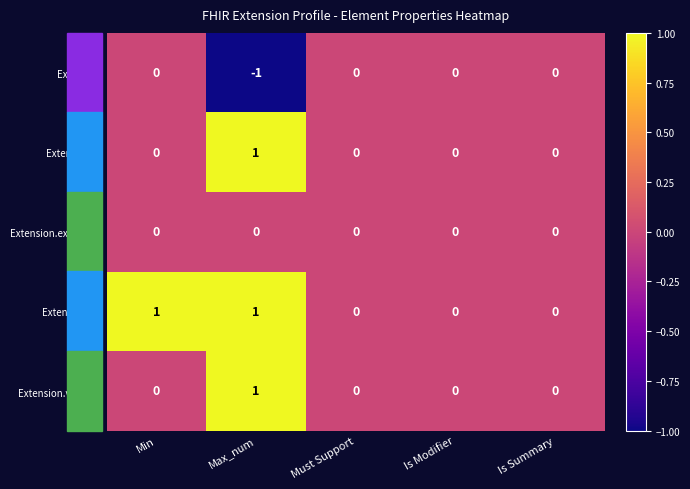

True or false: Extension has a value of 0 at Must Support.

True